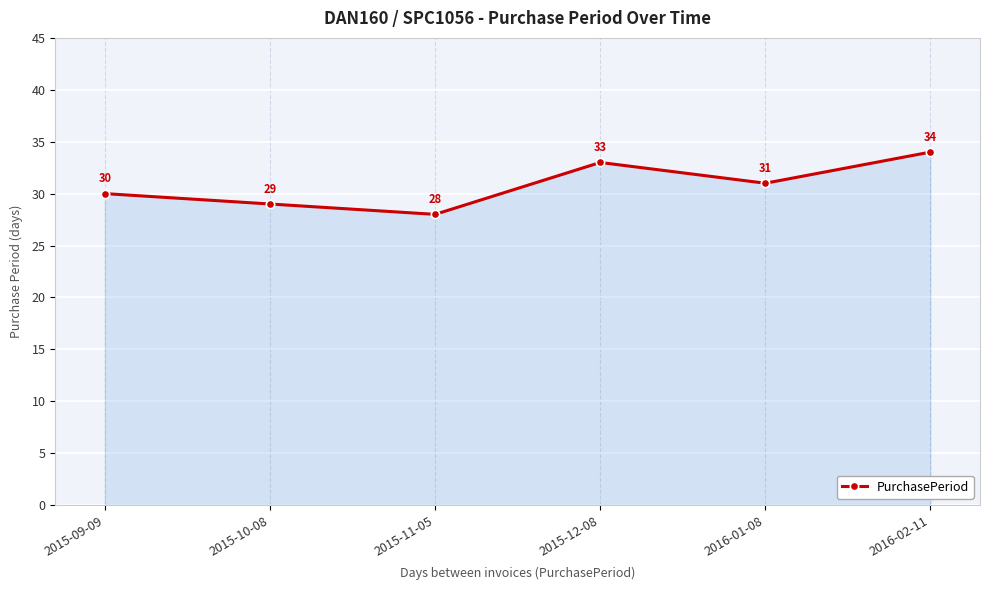

At which label does the data first exceed 31?

2015-12-08